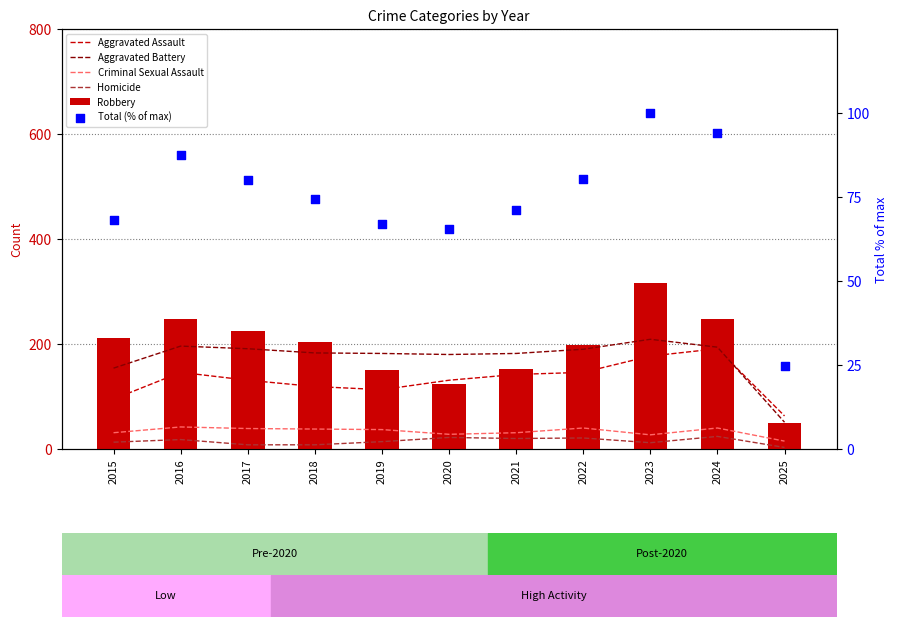

Which series reaches the minimum Y coordinate?

Homicide